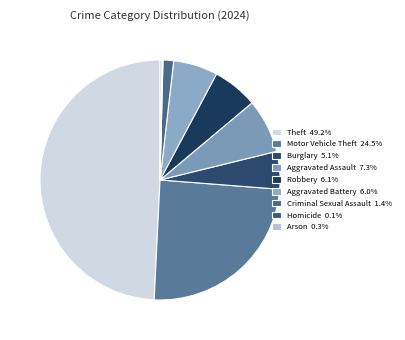

How much of the chart is everything except Criminal Sexual Assault?

98.6%